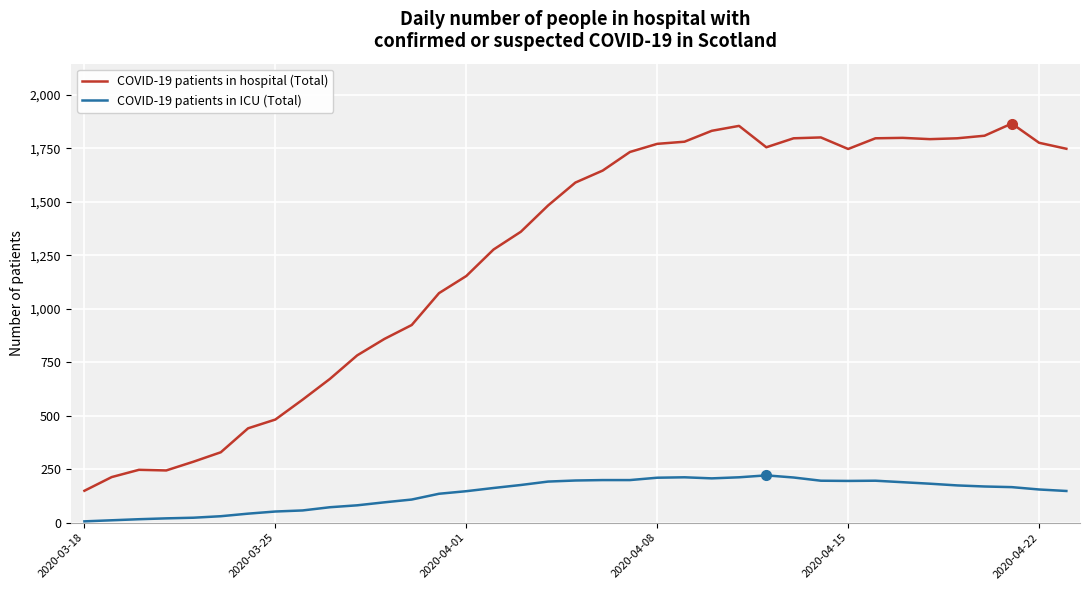

Does the chart have visible grid lines?

Yes